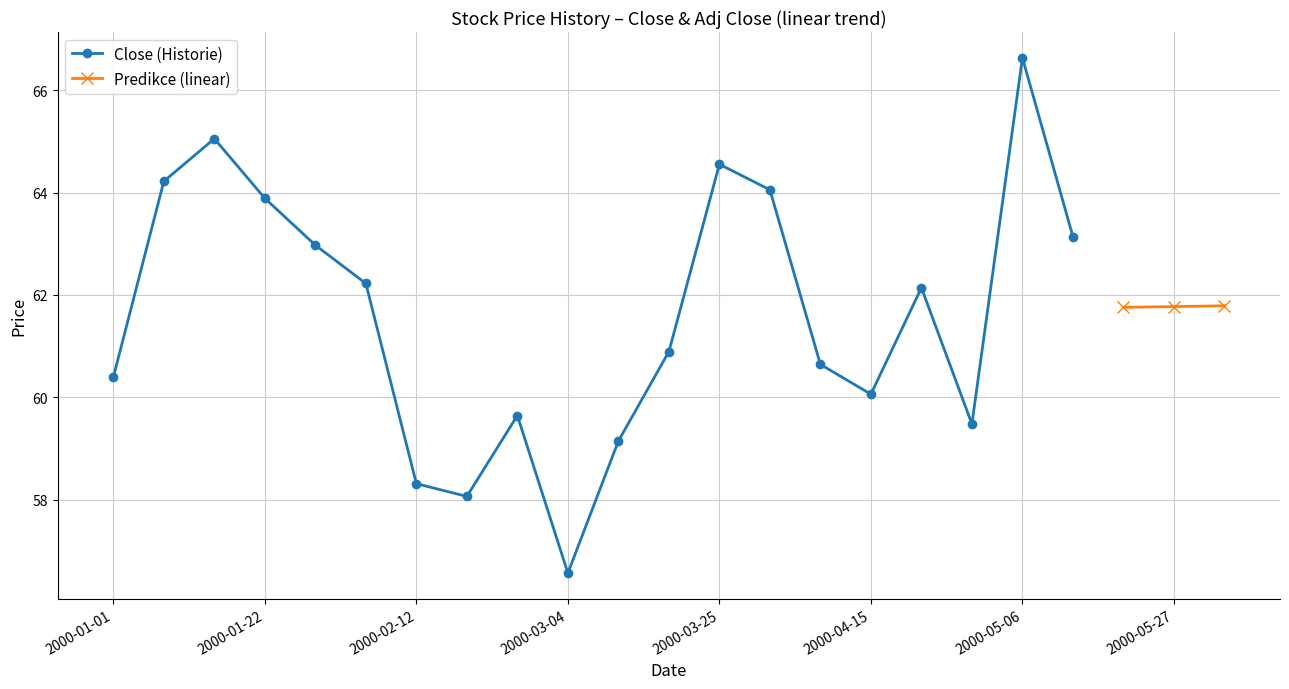

What is the difference between the values at 2000-01-01 and 2000-02-19?

2.3